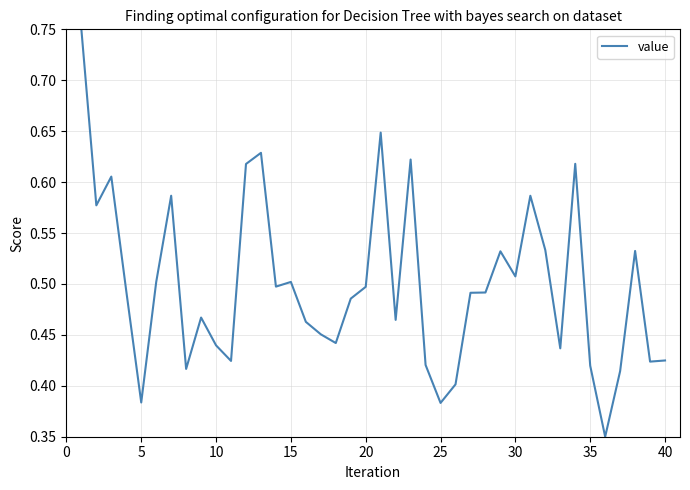

Does the chart have visible grid lines?

Yes